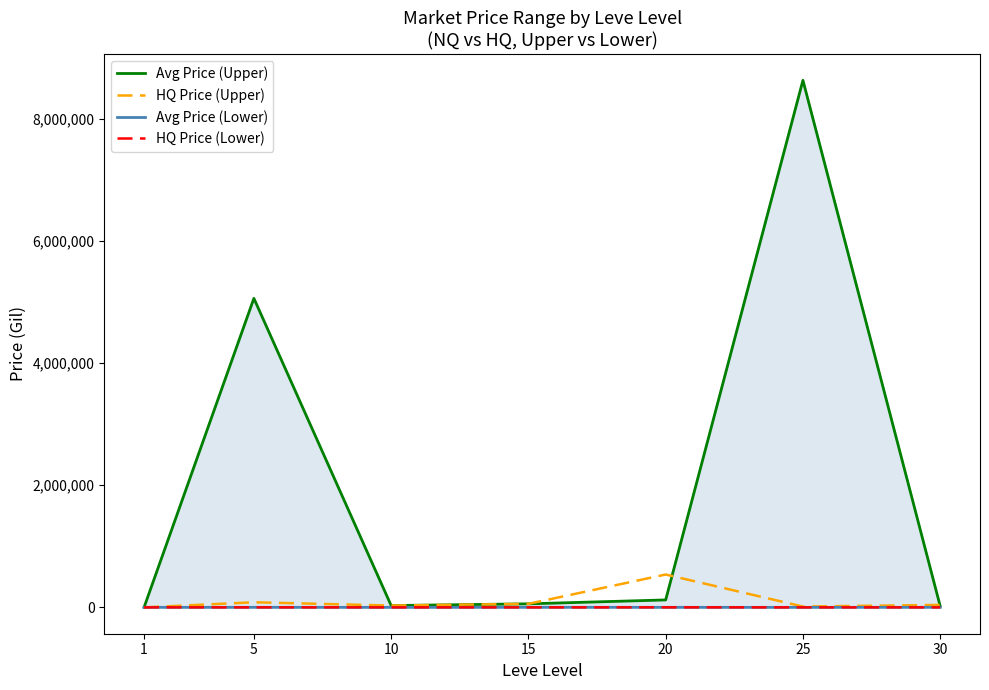

What is the maximum value shown in the chart?

8634944.0